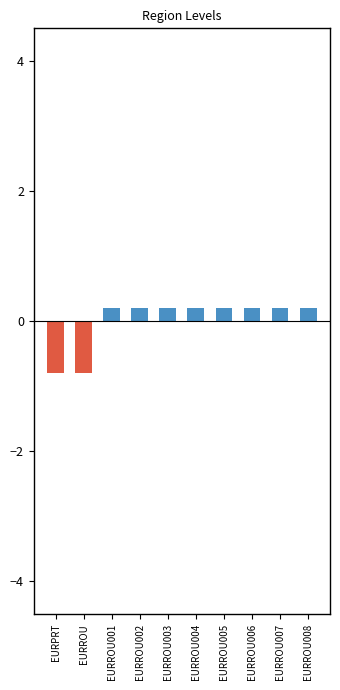

Where is Below Mean nearest to the value 0?

EURROU001